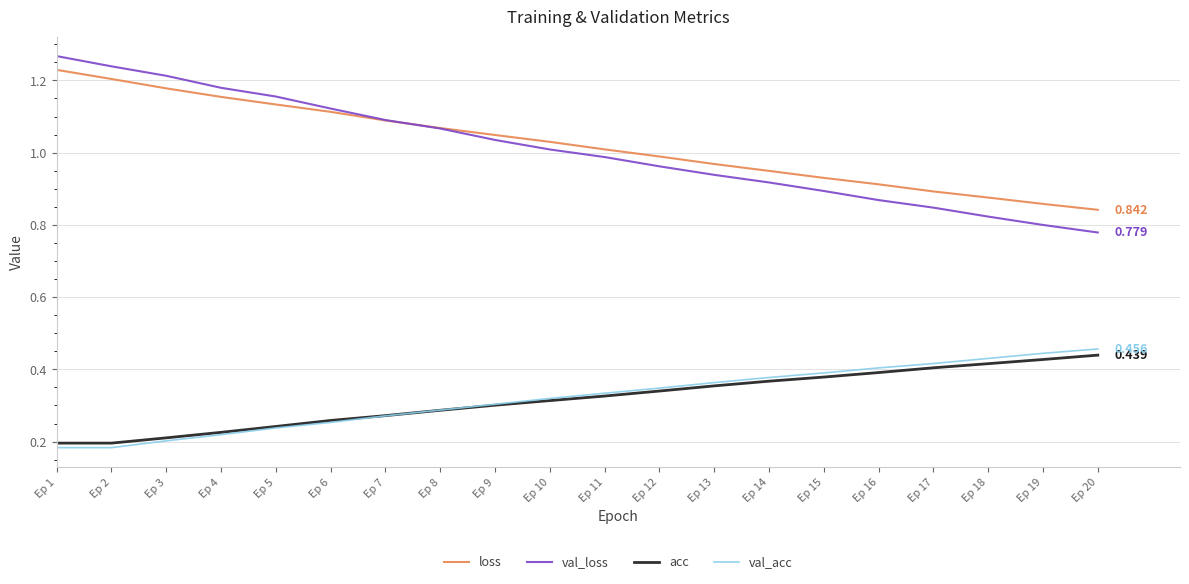

True or false: val_loss and val_acc intersect in this chart.

False